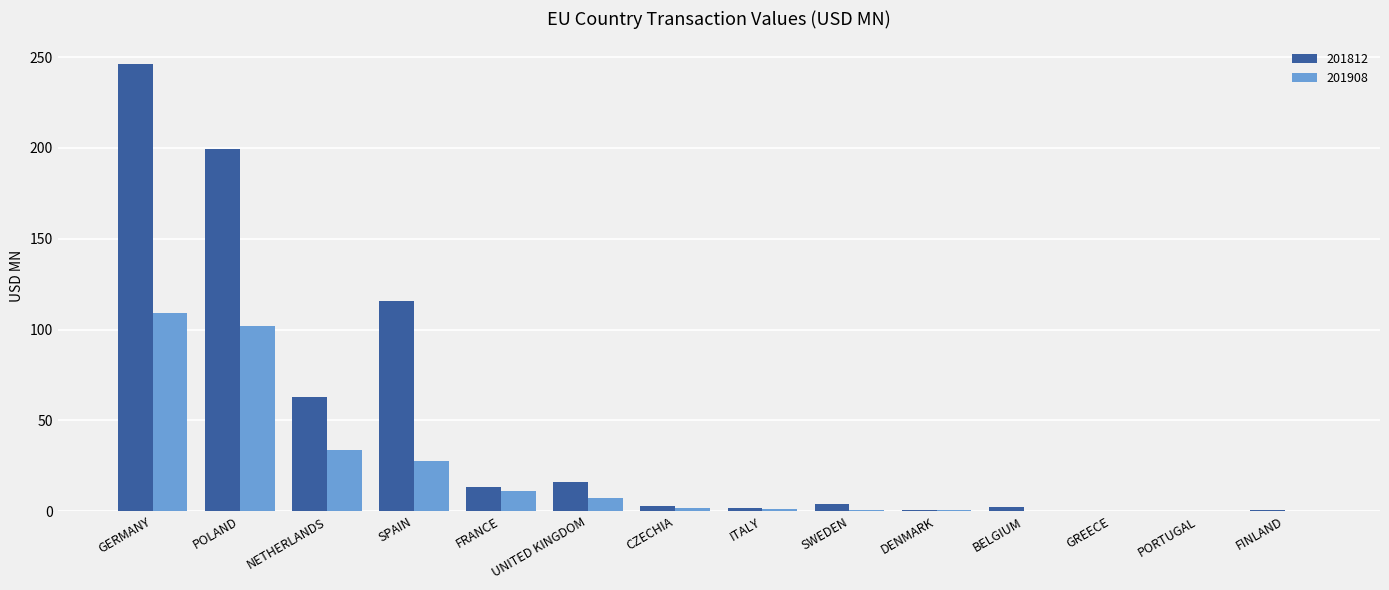

True or false: 201908 has a value of 43.7 at SPAIN.

False